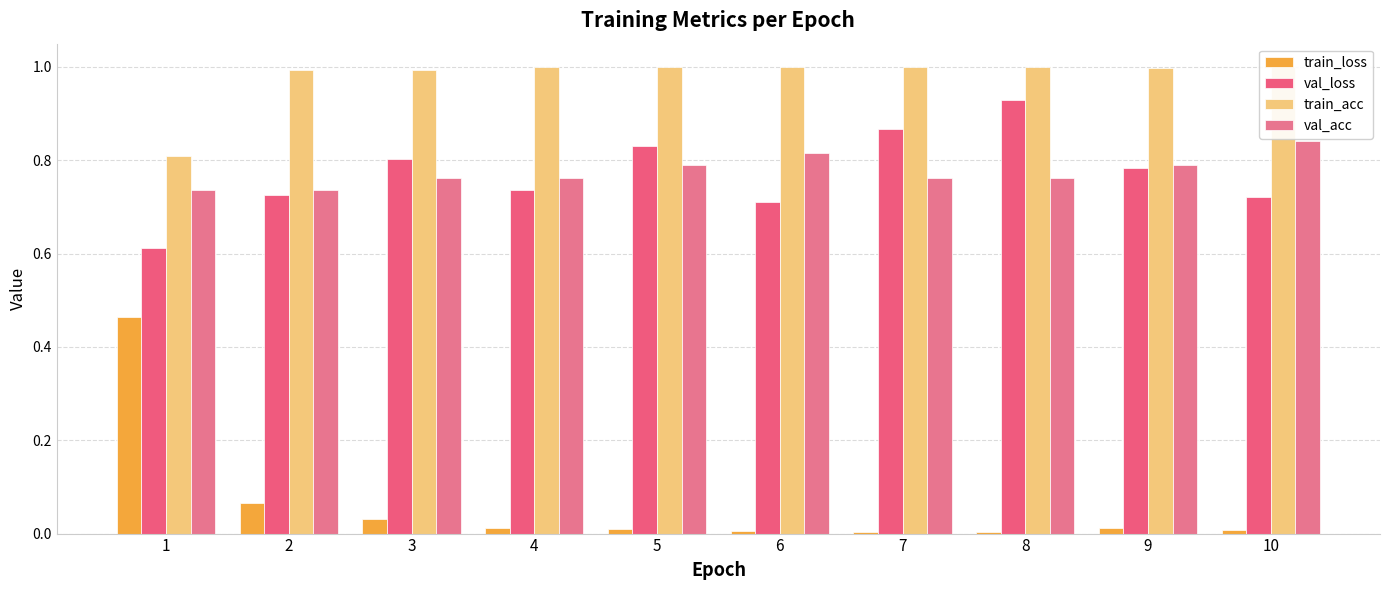

Which series has the largest range (max minus min)?

train_loss